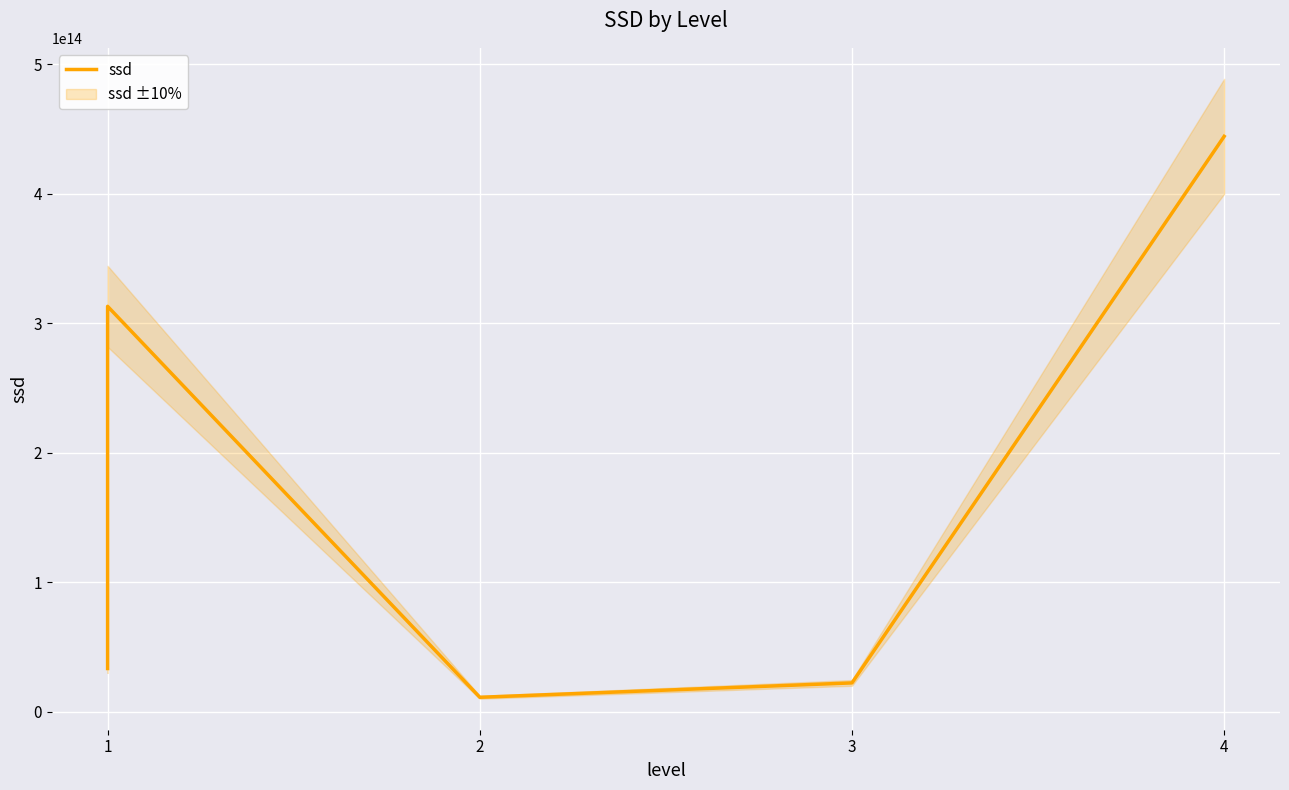

Which has a higher value, 4 or 4?

4